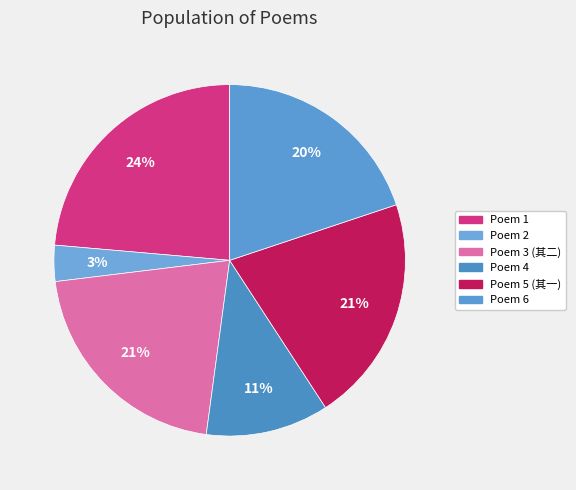

How many segments does this pie chart have?

6